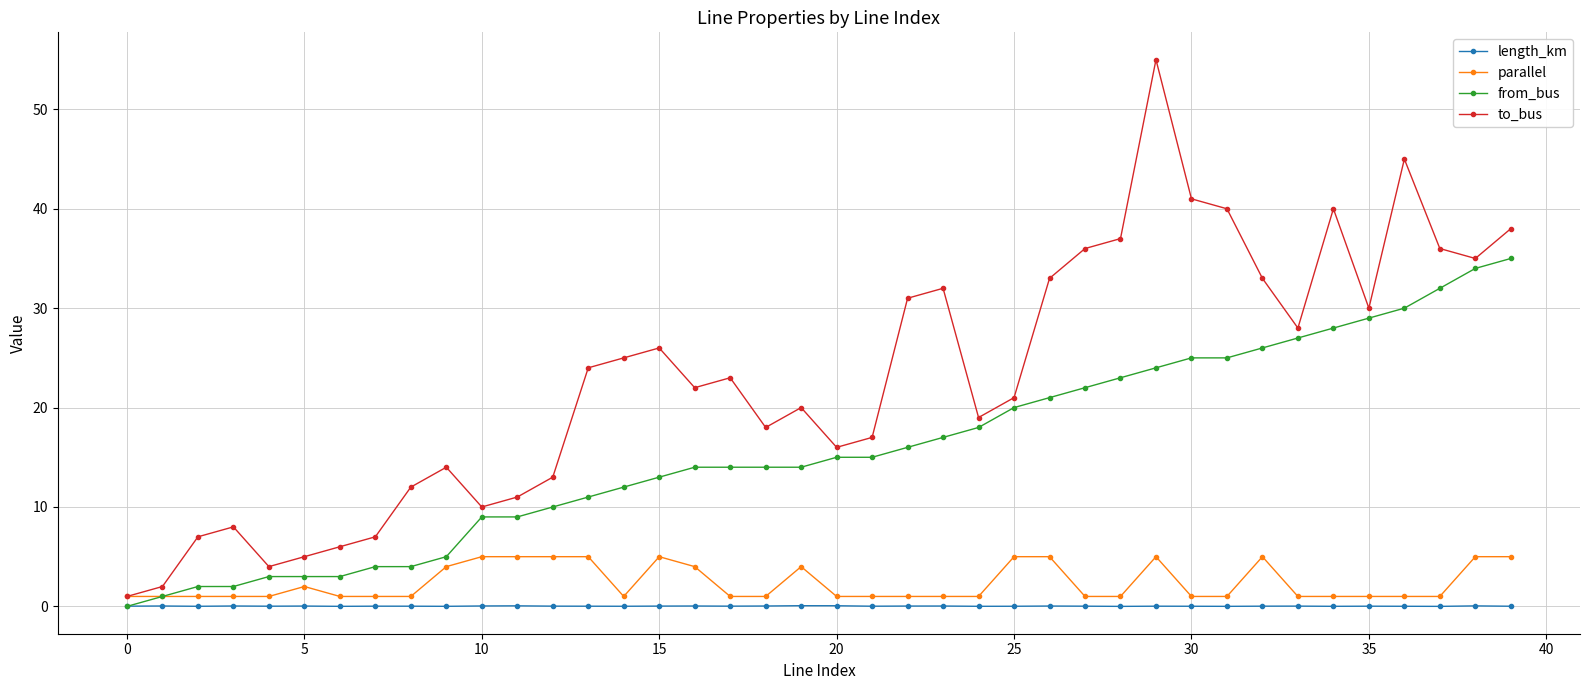

Which series has the largest total across all categories?

to_bus